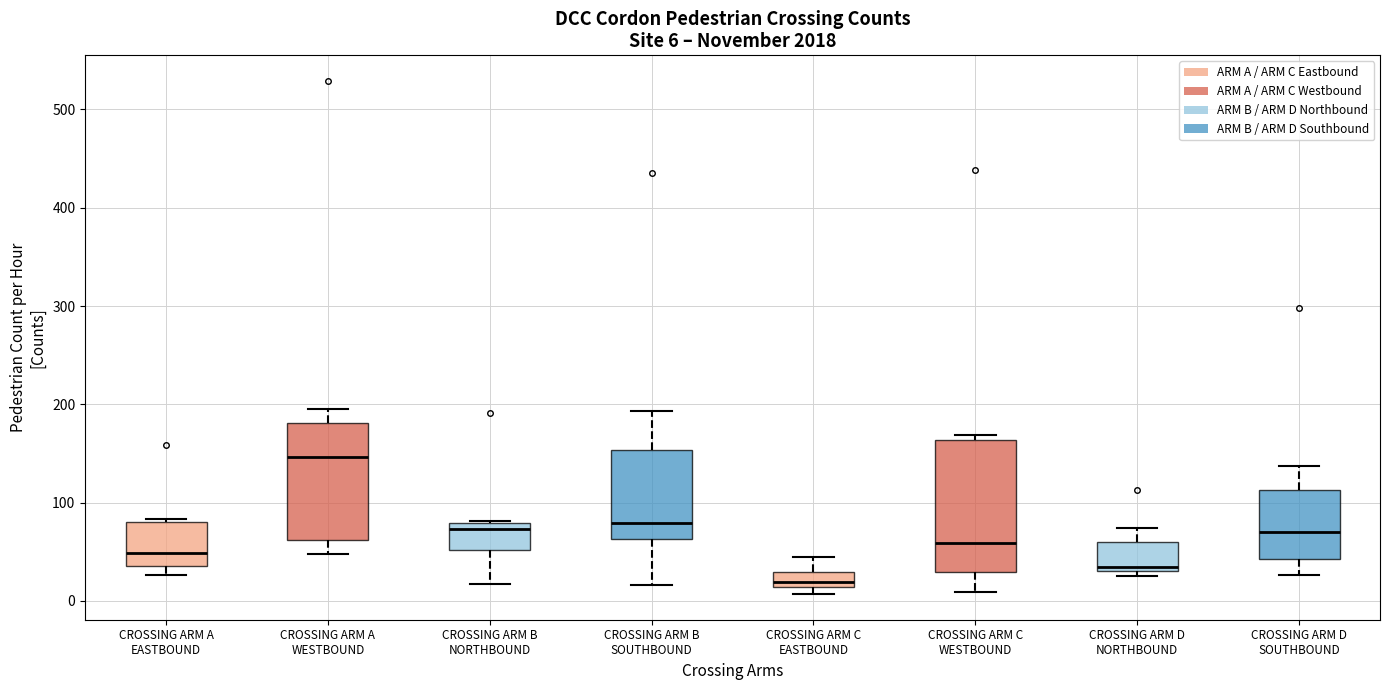

Comparing the boxes themselves (not the whiskers), which one is the tallest?

CROSSING ARM C WESTBOUND